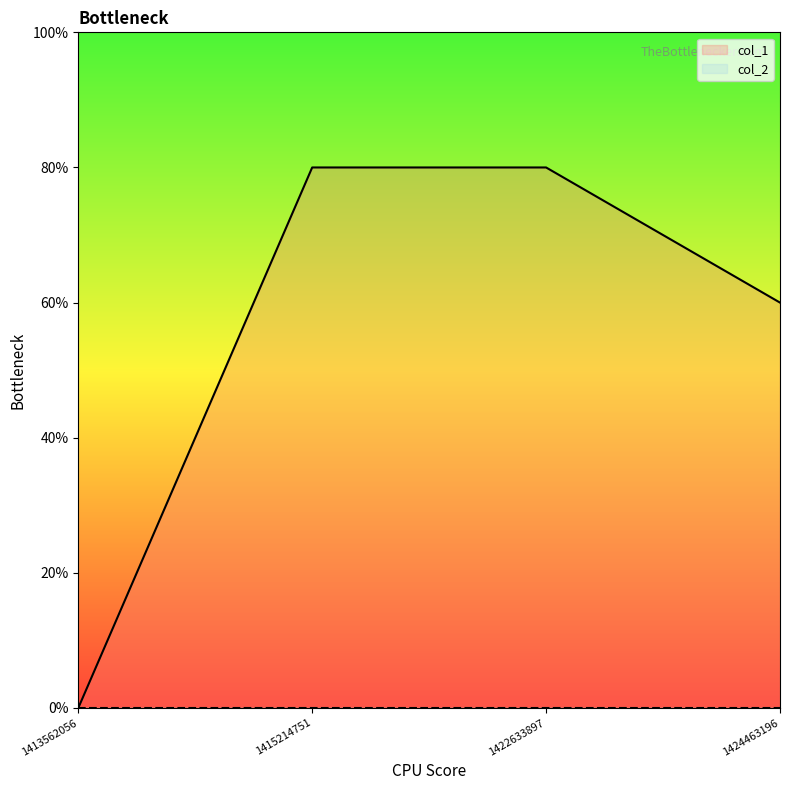

What value does the data have at 1415214751?

8